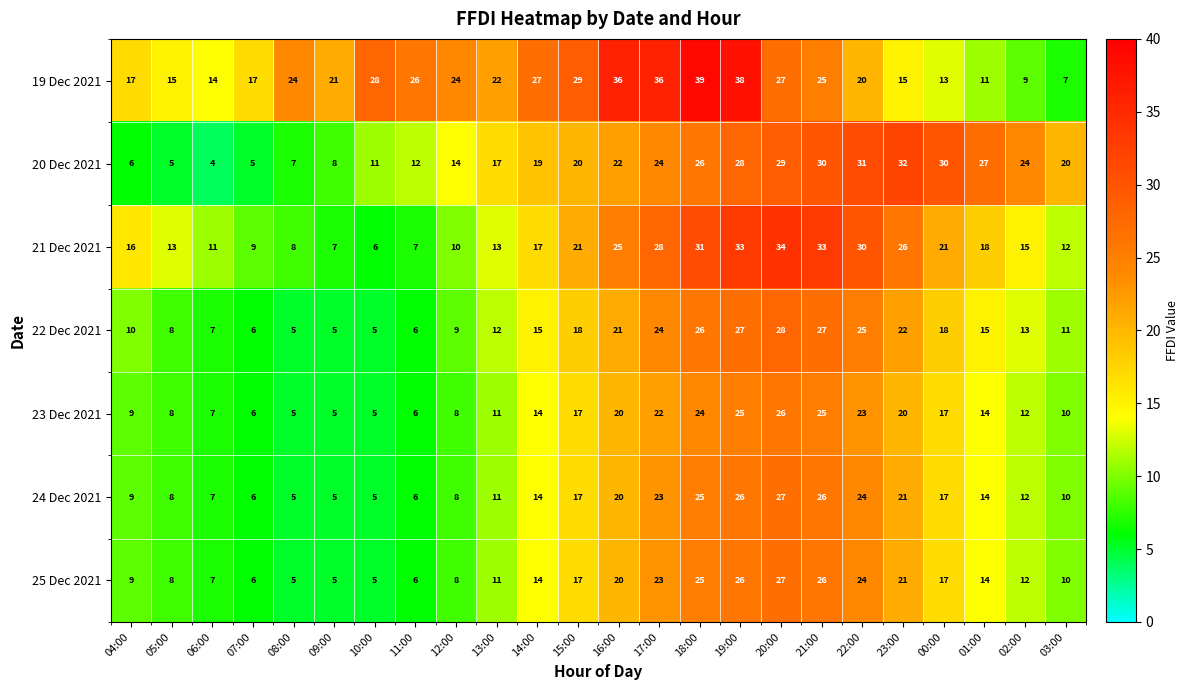

Which series has the largest range (max minus min)?

19 Dec 2021